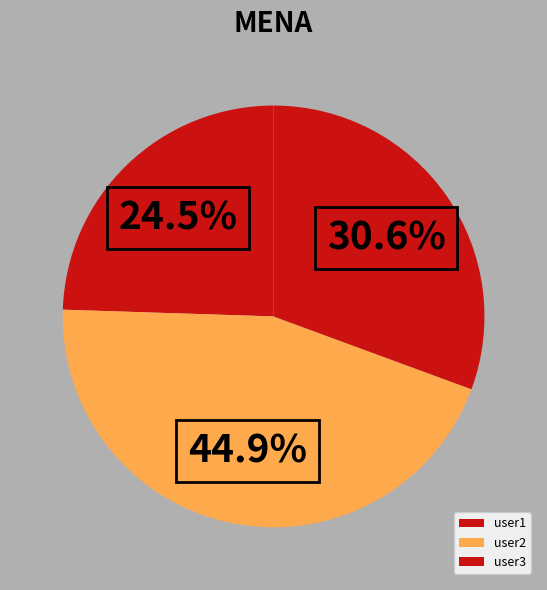

To the nearest percent, what is the average slice percentage?

33%